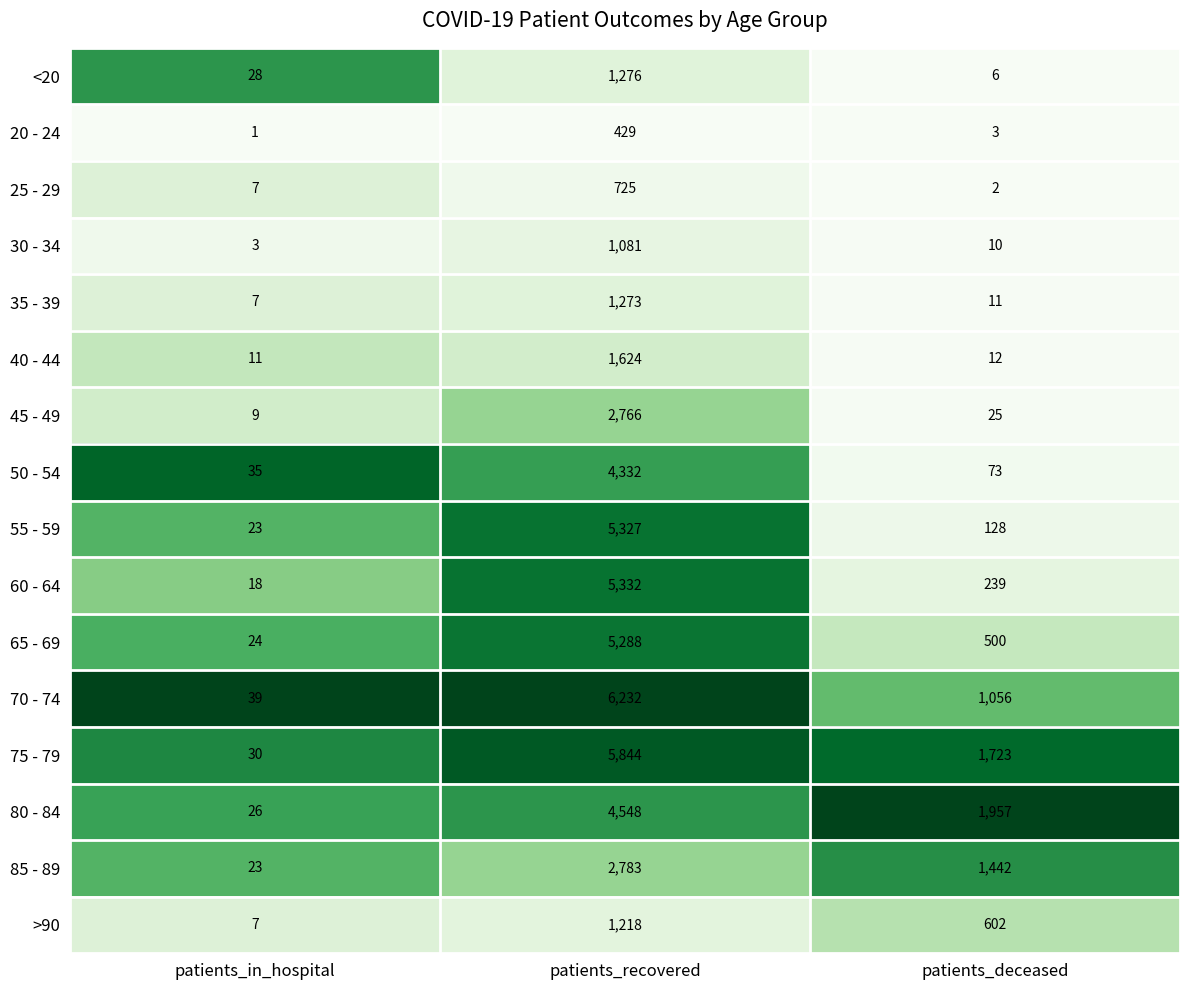

Which series has the largest range (max minus min)?

70 - 74